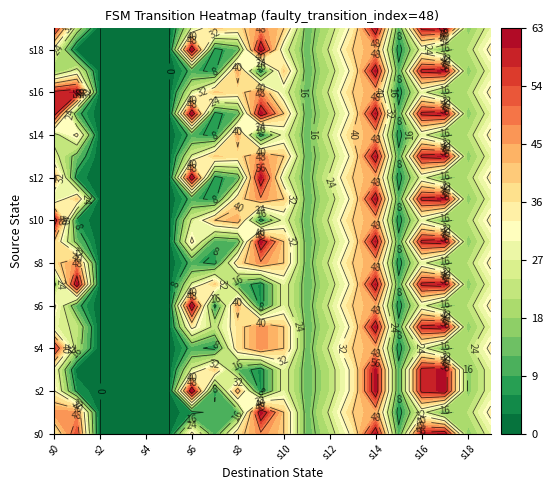

The value of 8 at 10 is 10. True or false?

False